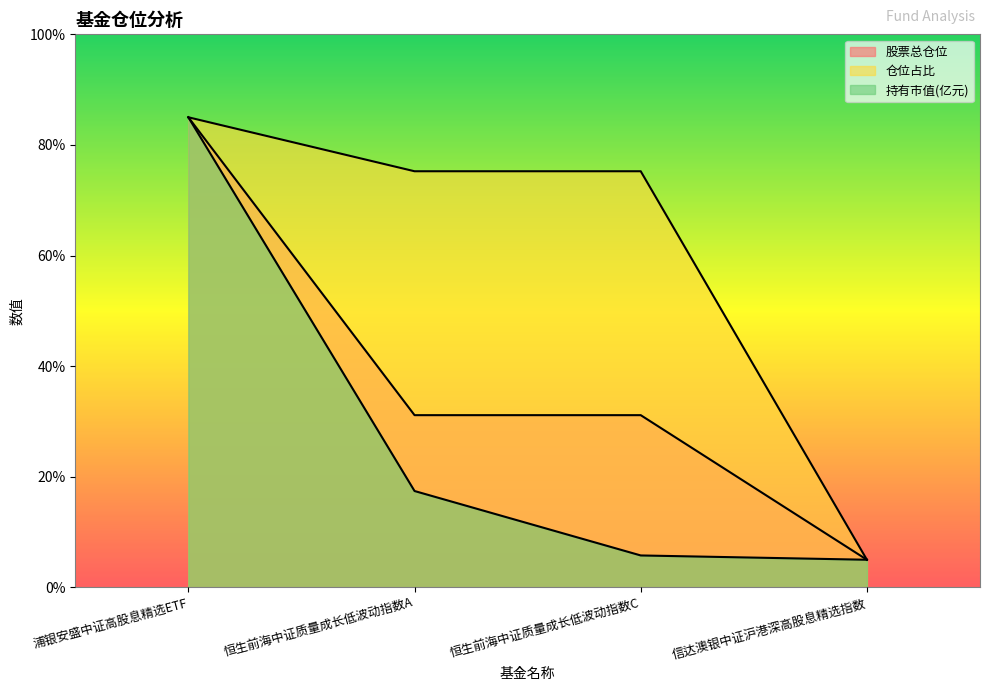

What are all the series names shown in the legend?

股票总仓位, 仓位占比, 持有市值(亿元)